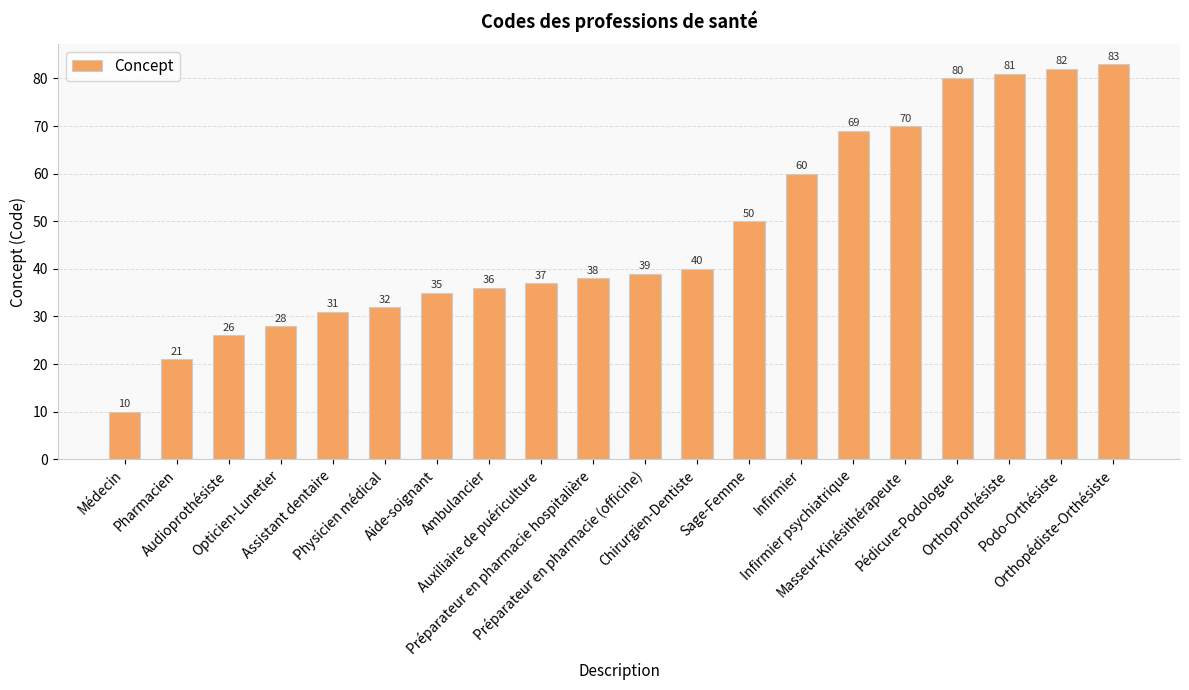

Rank the categories by value from lowest to highest.

Médecin, Pharmacien, Audioprothésiste, Opticien-Lunetier, Assistant dentaire, Physicien médical, Aide-soignant, Ambulancier, Auxiliaire de puériculture, Préparateur en pharmacie hospitalière, Préparateur en pharmacie (officine), Chirurgien-Dentiste, Sage-Femme, Infirmier, Infirmier psychiatrique, Masseur-Kinésithérapeute, Pédicure-Podologue, Orthoprothésiste, Podo-Orthésiste, Orthopédiste-Orthésiste